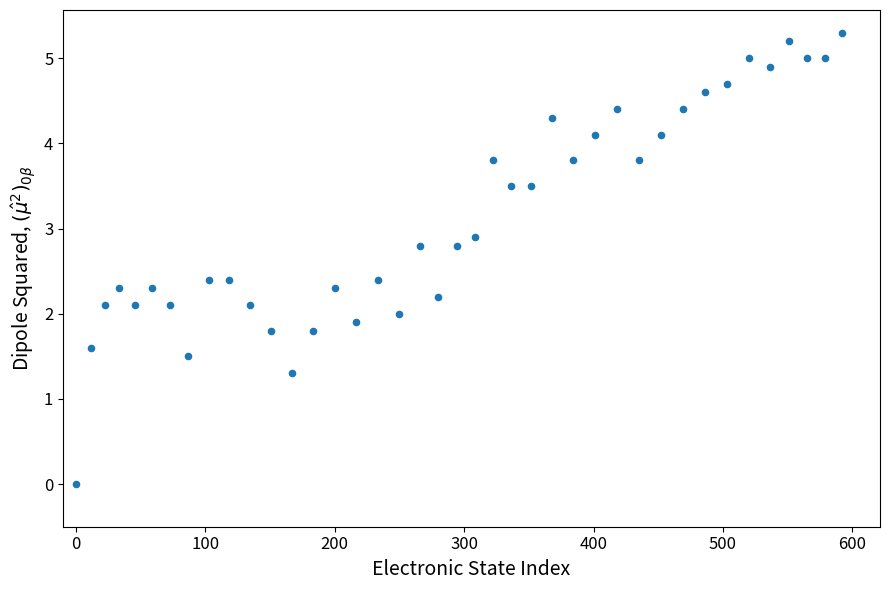

What is the range of Y values (max minus min)?

5.3